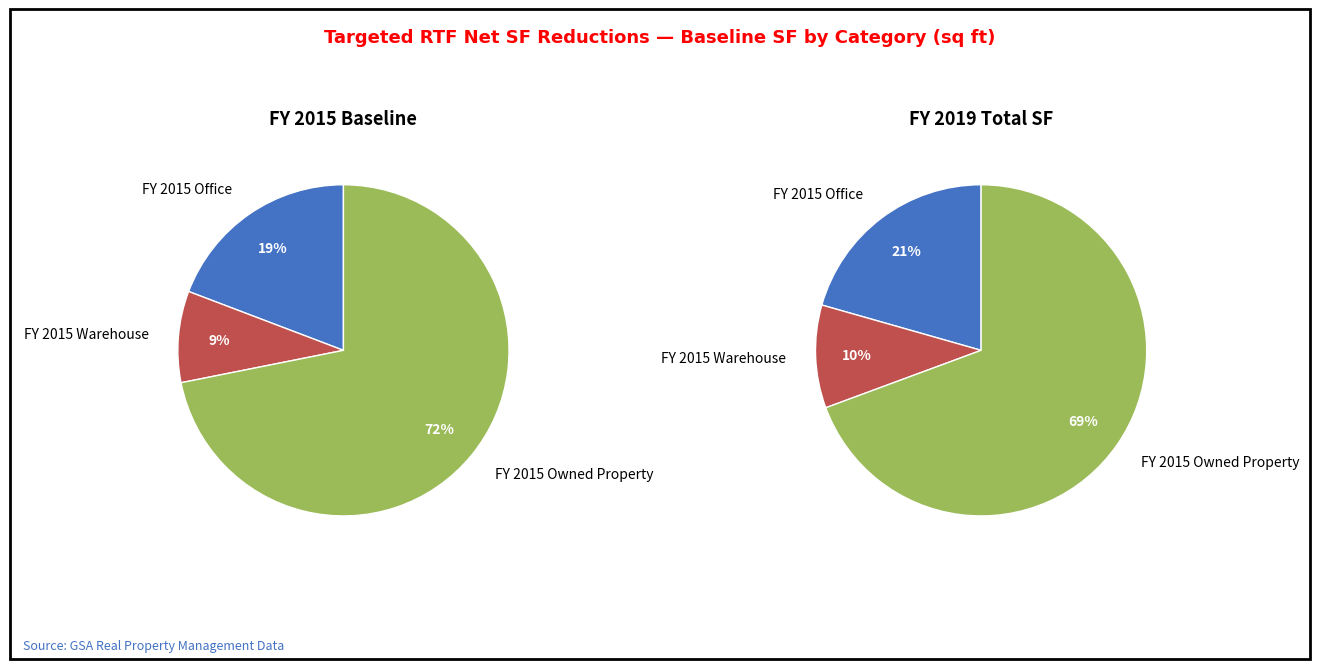

What percentage is the FY 2015 Office slice, to the nearest percent?

19%